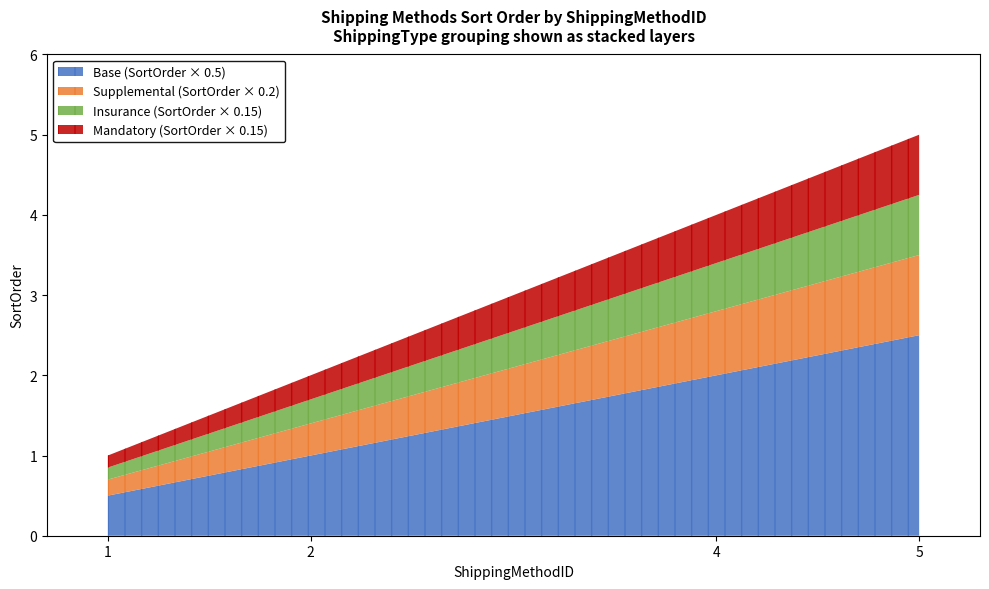

What is the ratio of the value at 4 to the value at 1?

4.0